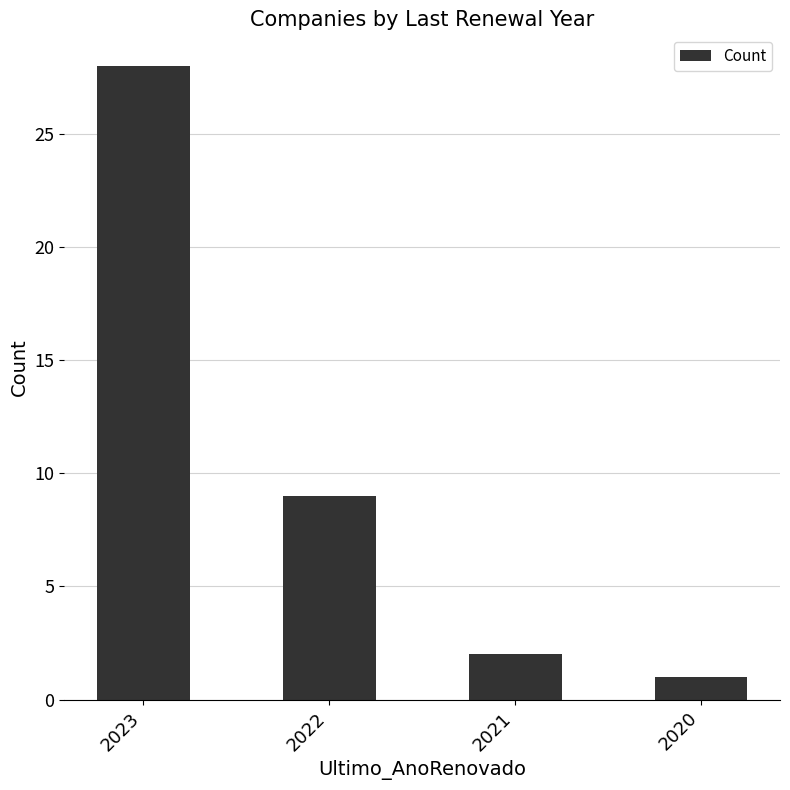

List the labels in order of value, largest first.

2023, 2022, 2021, 2020